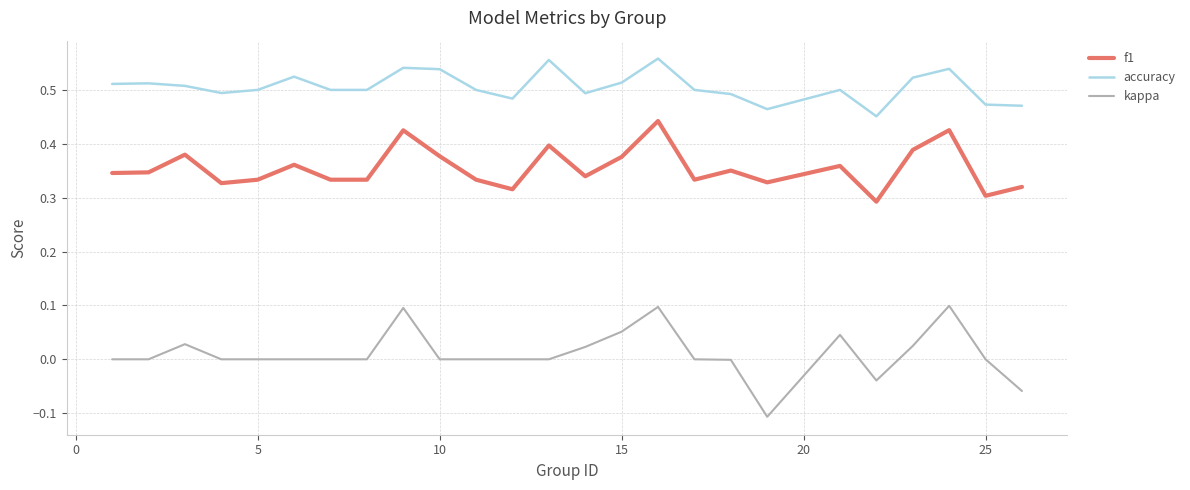

Which series has the largest total across all categories?

accuracy